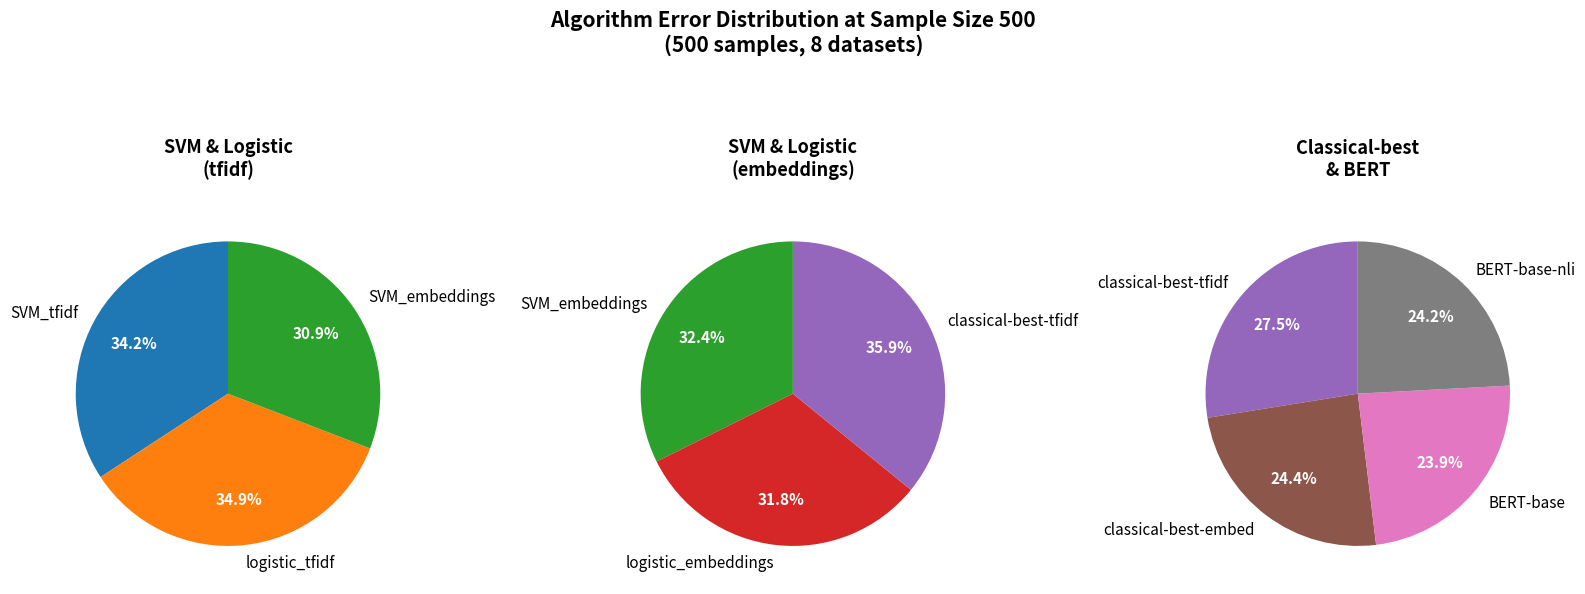

Does logistic_tfidf represent more than half of the total?

No